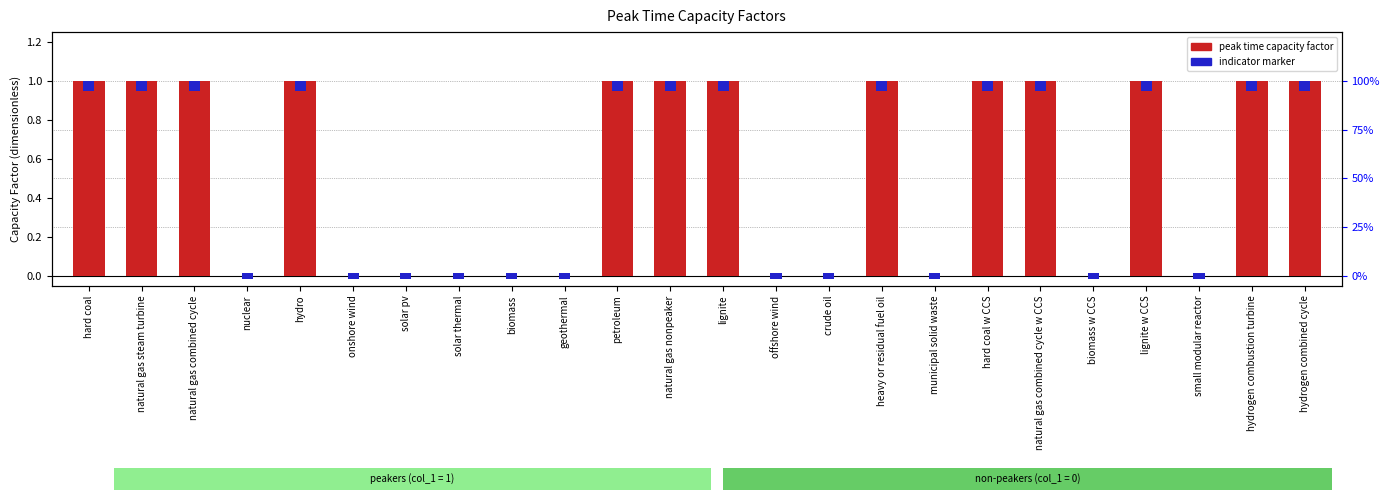

The value at lignite w CCS is 2. True or false?

False